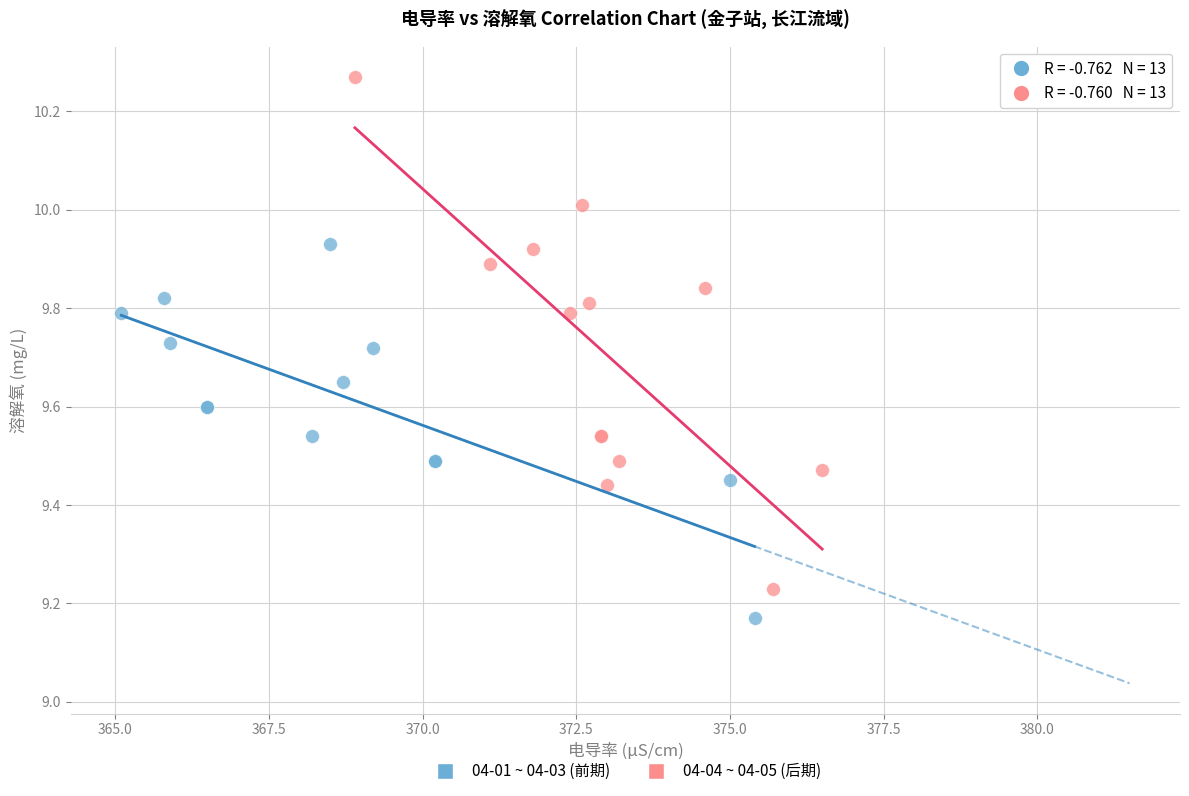

What are all the series names shown in the legend?

04-01 ~ 04-03 (前期), 04-04 ~ 04-05 (后期)